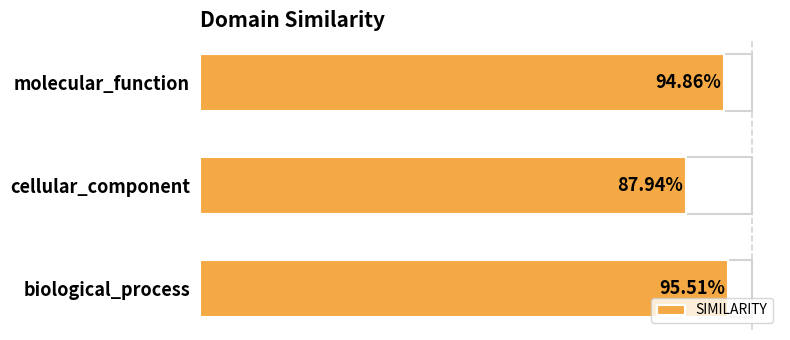

What is the difference between the maximum and minimum values?

0.1